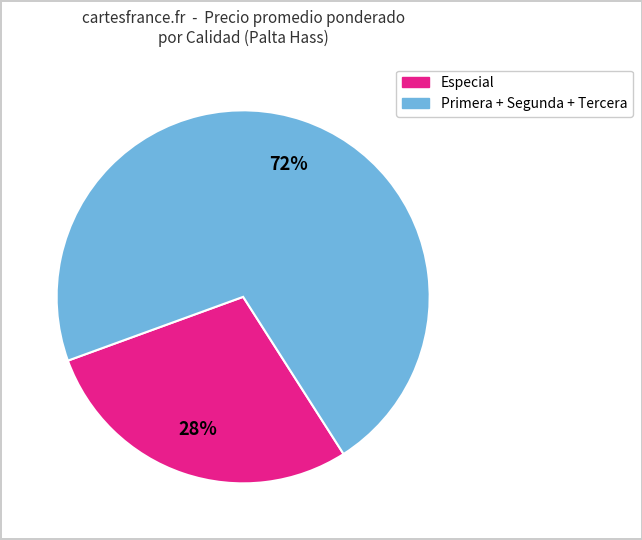

To the nearest percent, what is the combined percentage of Primera + Segunda + Tercera and Especial?

100%